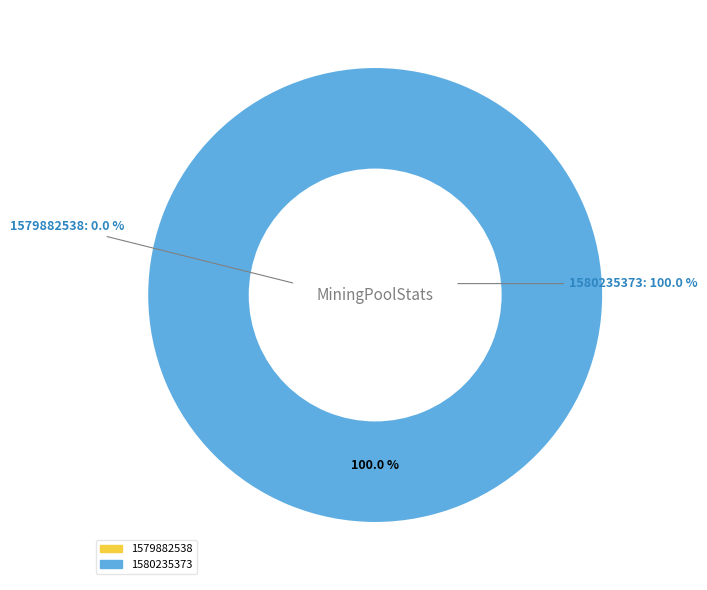

The 1579882538 slice represents 9% of the pie. True or false?

False